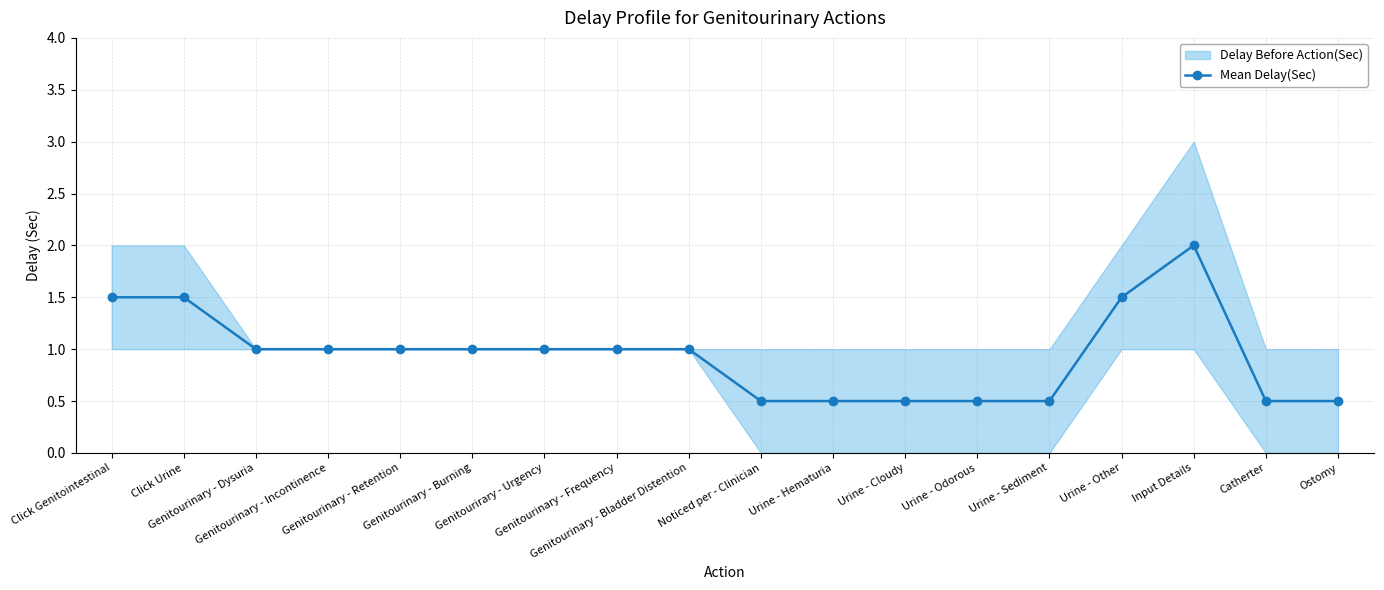

What is the difference between the maximum and second lowest values?

1.5